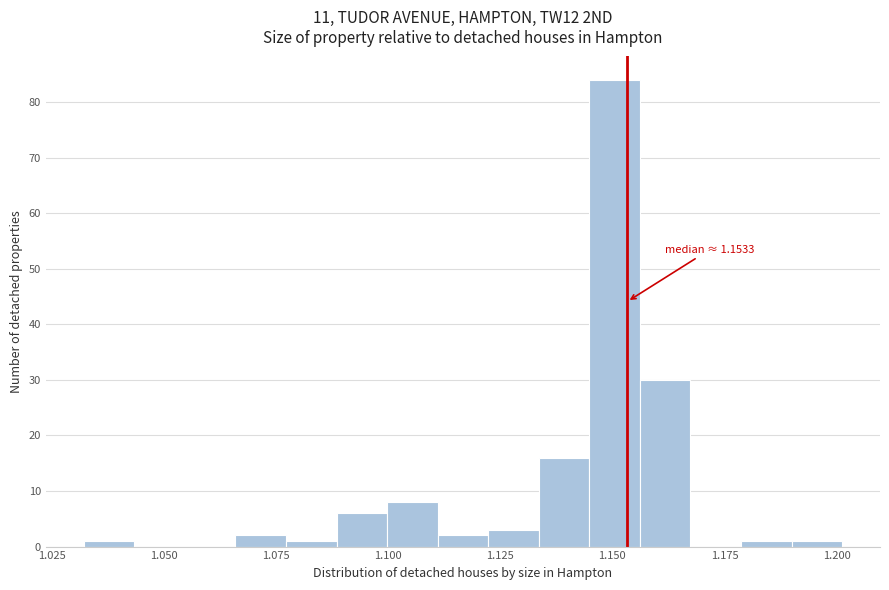

Read against the x-axis, roughly where is the centre of the tallest bar?

1.150